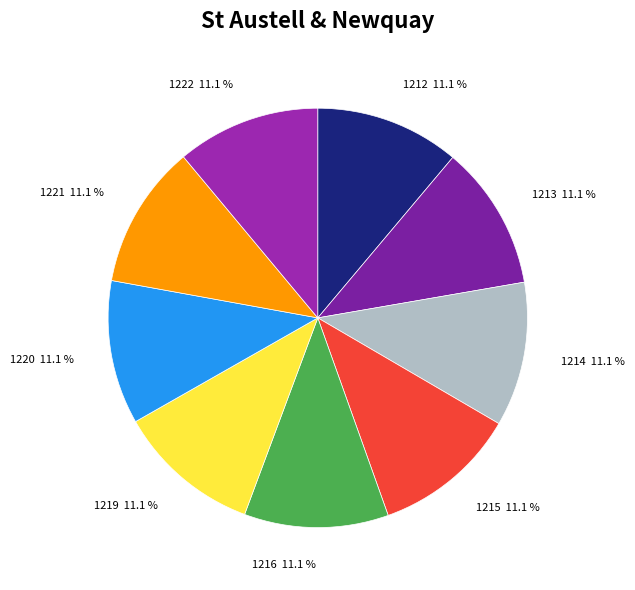

Does any single category account for the majority?

No